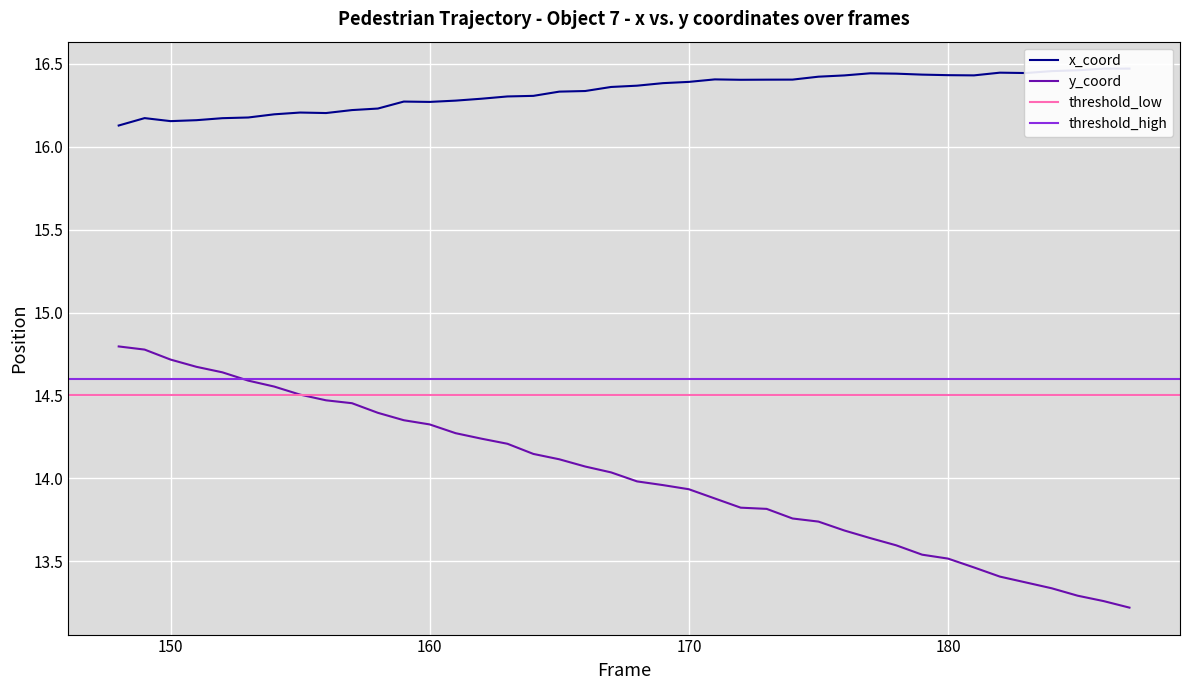

True or false: y_coord has more than 1 points higher than both neighbors.

False